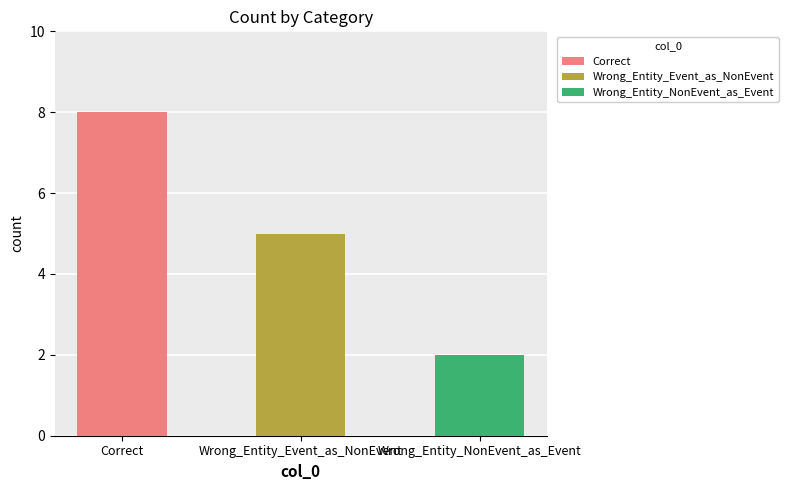

Reading left to right, list all the values displayed in this chart.

8	5	2